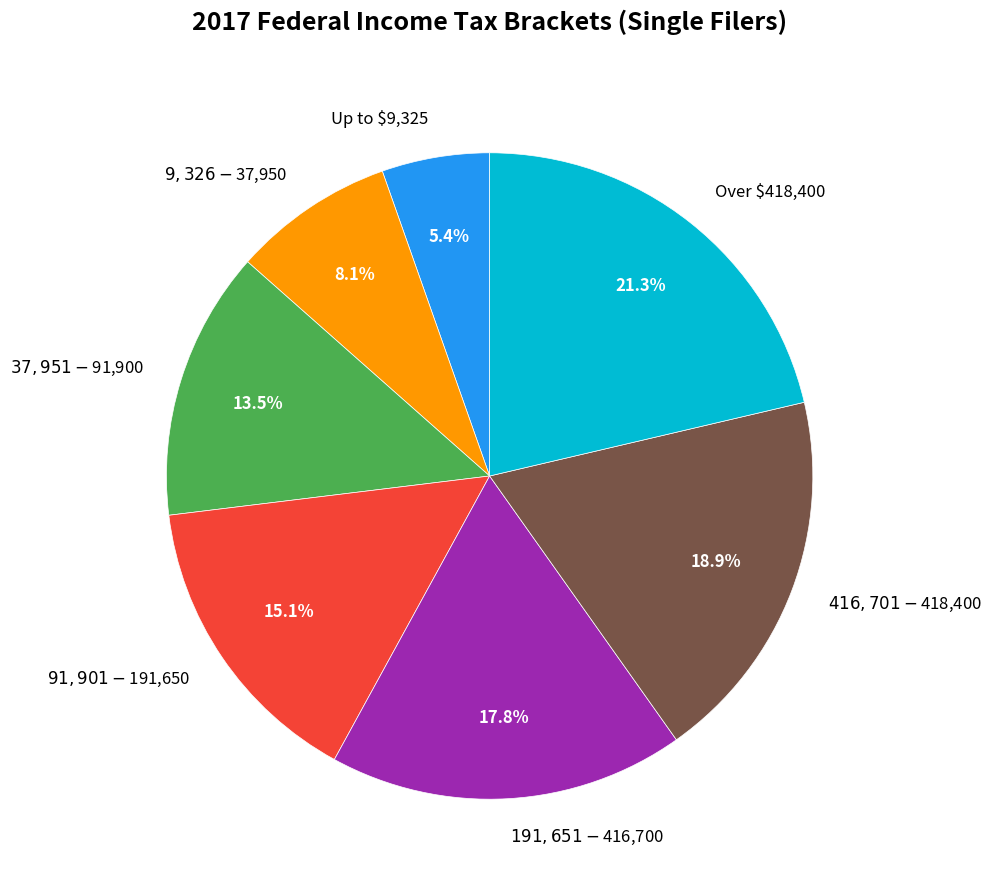

To the nearest percent, what is the difference between the $91,901 - $191,650 and $416,701 - $418,400 slice percentages?

4%